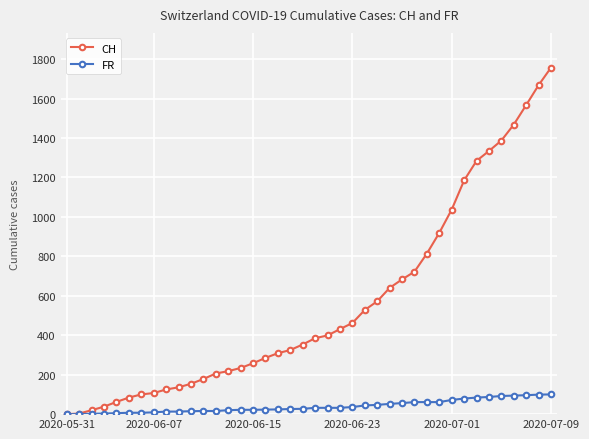

Which series has the largest range (max minus min)?

CH